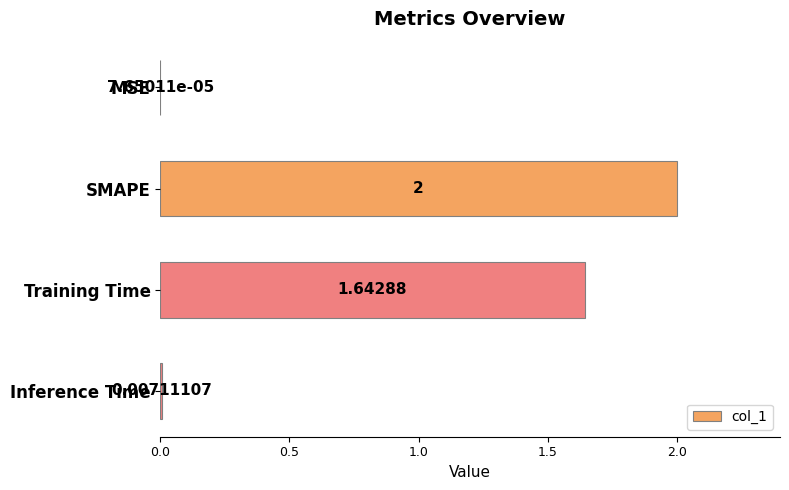

Which has a higher value, MSE or SMAPE?

SMAPE